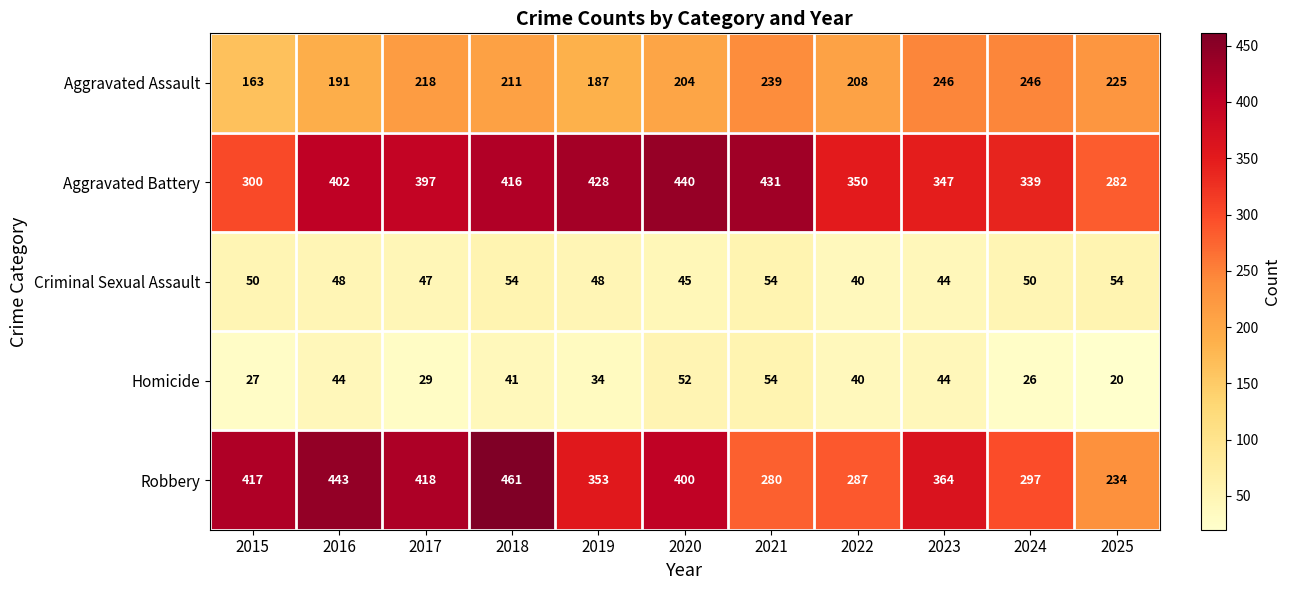

Rank the series at 2019 from lowest to highest value.

Homicide, Criminal Sexual Assault, Aggravated Assault, Robbery, Aggravated Battery